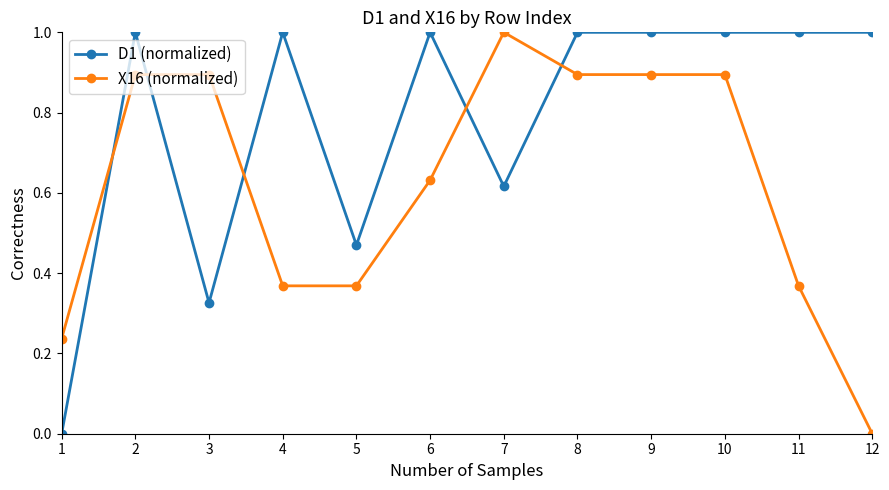

What is the average value of the D1 (normalized) series?

0.8